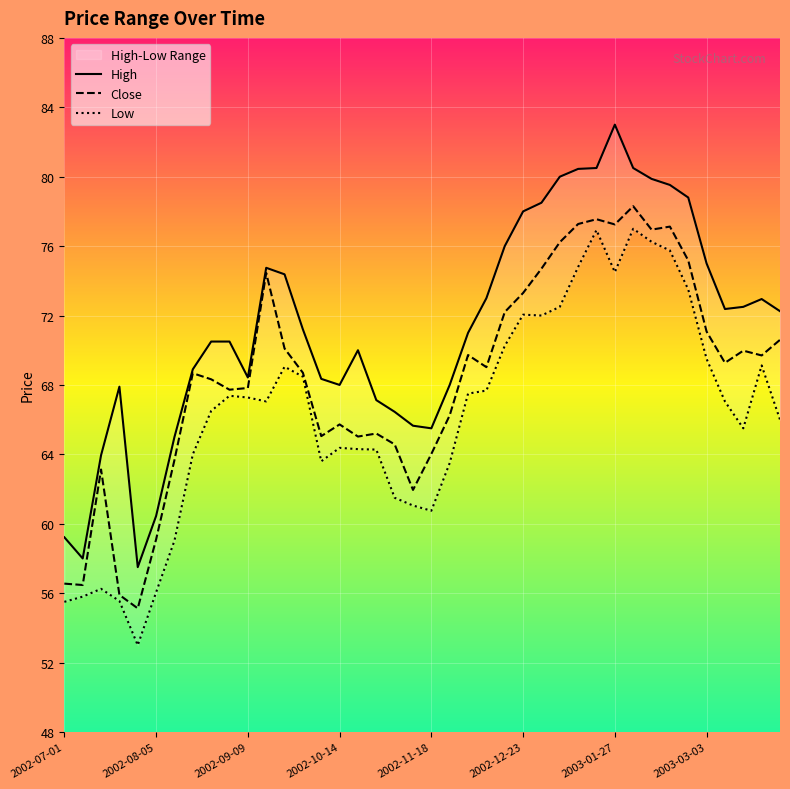

Reading left to right, transcribe all the data shown in this chart.

High: 58.7	57.5	63.5	67.4	57.0	60.0	64.5	68.4	70.0	70.0	67.9	74.2	73.9	70.7	67.8	67.5	69.5	66.6	66.0	65.2	65.0	67.5	70.5	72.5	75.5	77.5	78.0	79.5	80.0	80.0	82.5	80.0	79.4	79.0	78.3	74.5	71.9	72.0	72.5	71.8
Close: 56.0	56.0	62.6	55.4	54.6	58.6	63.2	68.2	67.8	67.2	67.3	74.0	69.6	68.2	64.5	65.2	64.5	64.7	64.1	61.5	63.5	65.8	69.2	68.5	71.7	72.8	74.2	75.7	76.8	77.0	76.8	77.8	76.5	76.6	74.7	70.6	68.8	69.5	69.2	70.1
Low: 55.0	55.3	55.8	55.0	52.5	55.5	58.5	63.5	66.0	66.9	66.8	66.5	68.5	68.0	63.1	63.9	63.8	63.8	61.0	60.5	60.2	63.0	67.0	67.2	69.8	71.5	71.5	72.0	74.3	76.4	74.0	76.5	75.8	75.2	73.0	69.0	66.5	65.0	68.6	65.5